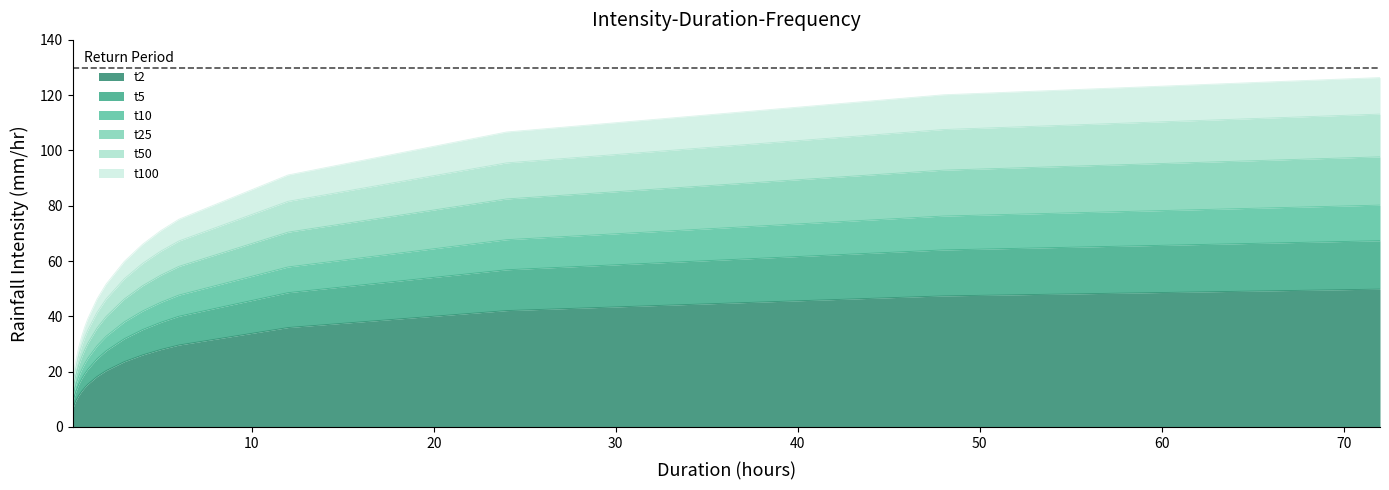

Does the chart have visible grid lines?

No